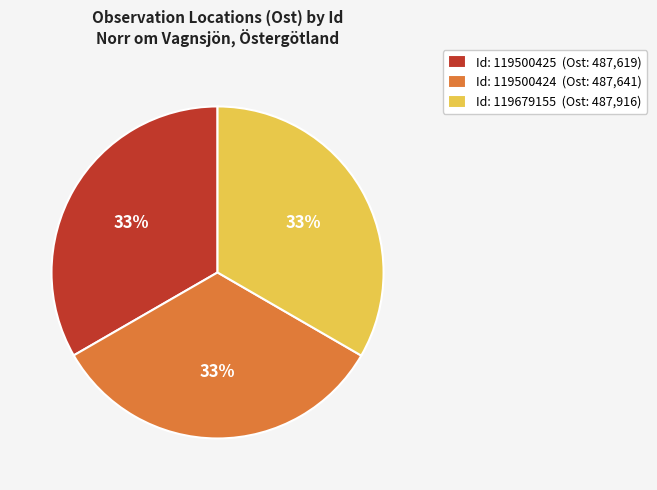

Do Id: 119500425 (Ost: 487,619) and Id: 119500424 (Ost: 487,641) together represent more than half of the pie?

Yes